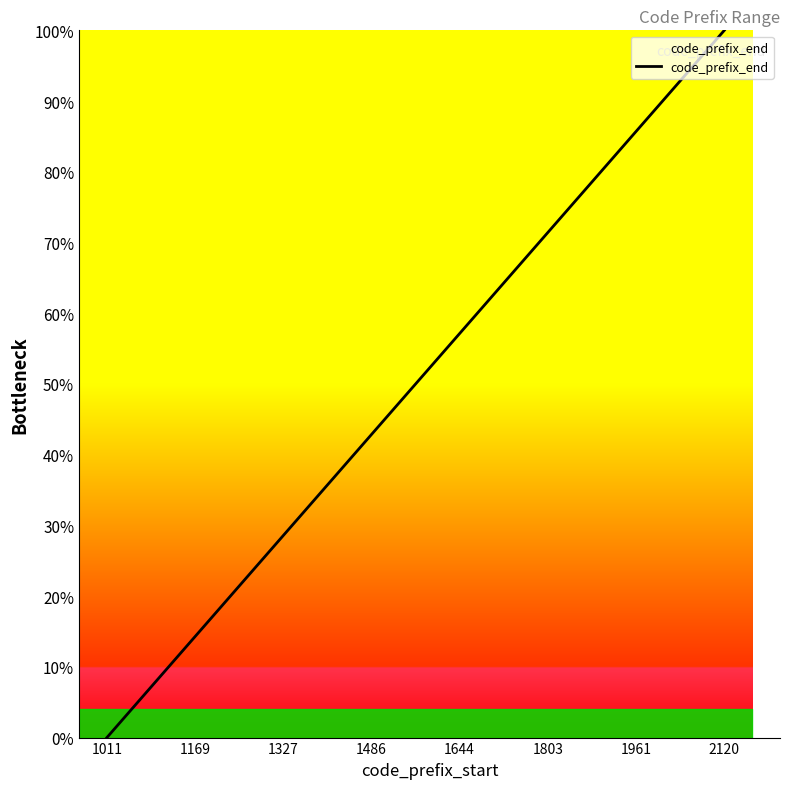

What is the greatest value displayed?

100.0